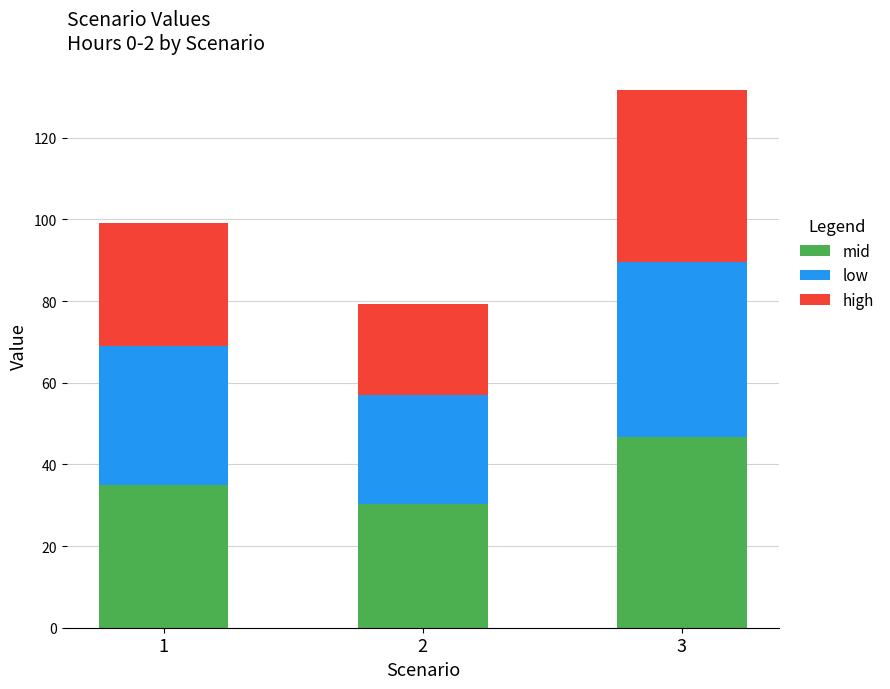

True or false: mid has a value of 46.6 at 3.

True